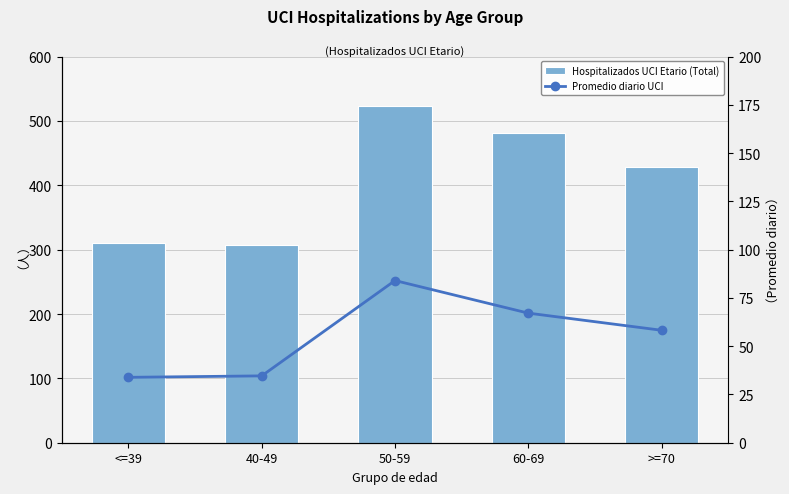

What is the label of the 2nd bar from the left?

40-49